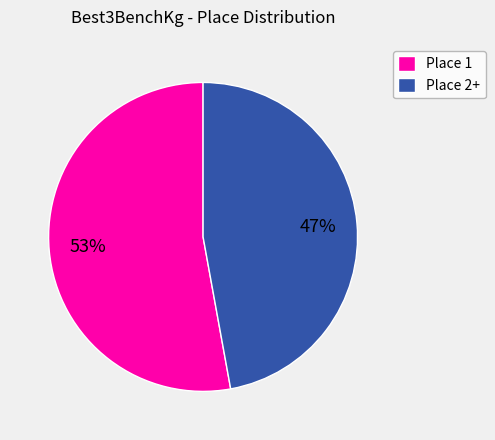

How many slices are in this pie chart?

2